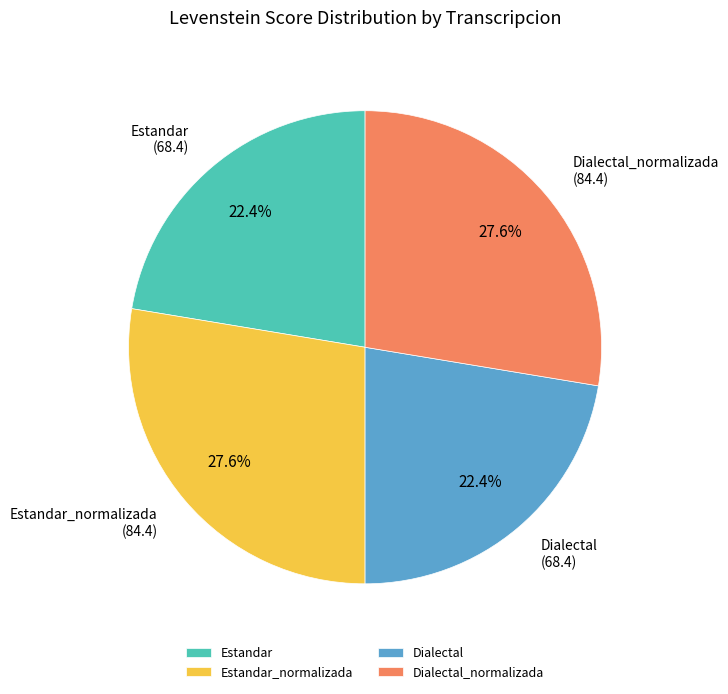

To the nearest percent, what portion does Dialectal_normalizada represent?

28%